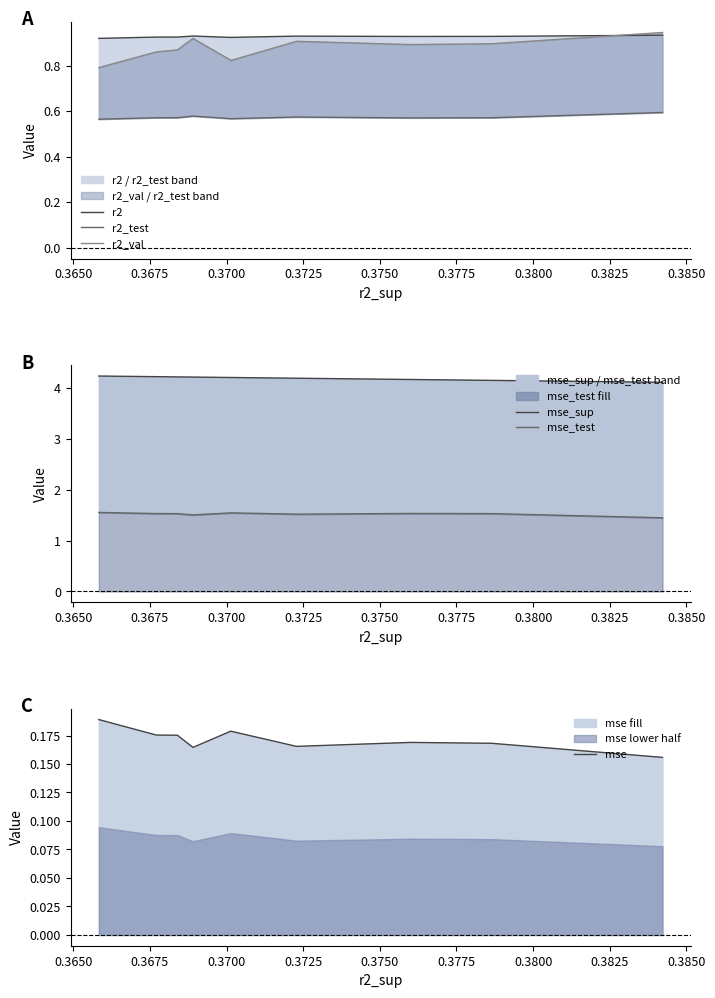

What is the approximate value of mse_sup at 0.3800?

4.2